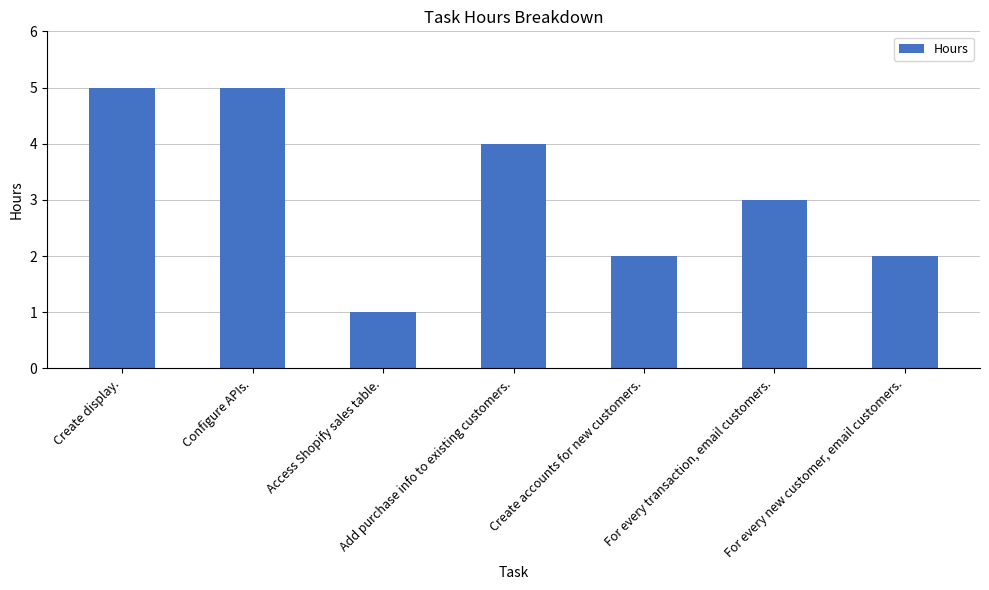

The value at Create display. is 5. True or false?

True